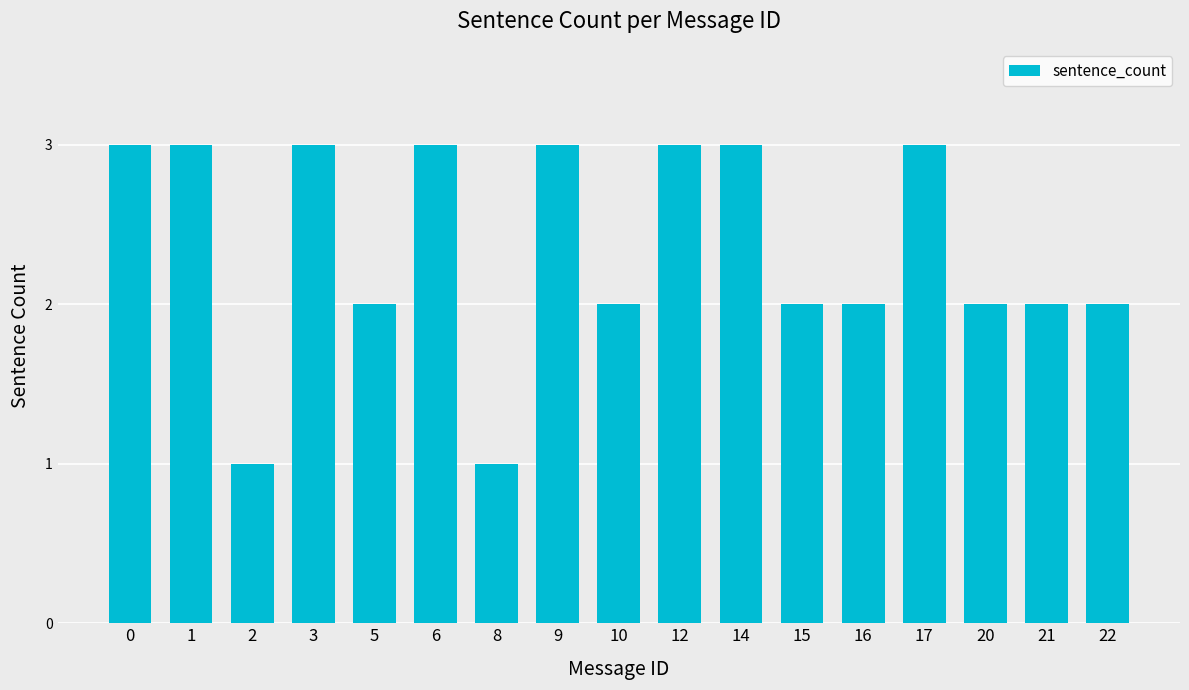

What is the approximate value at 9?

3